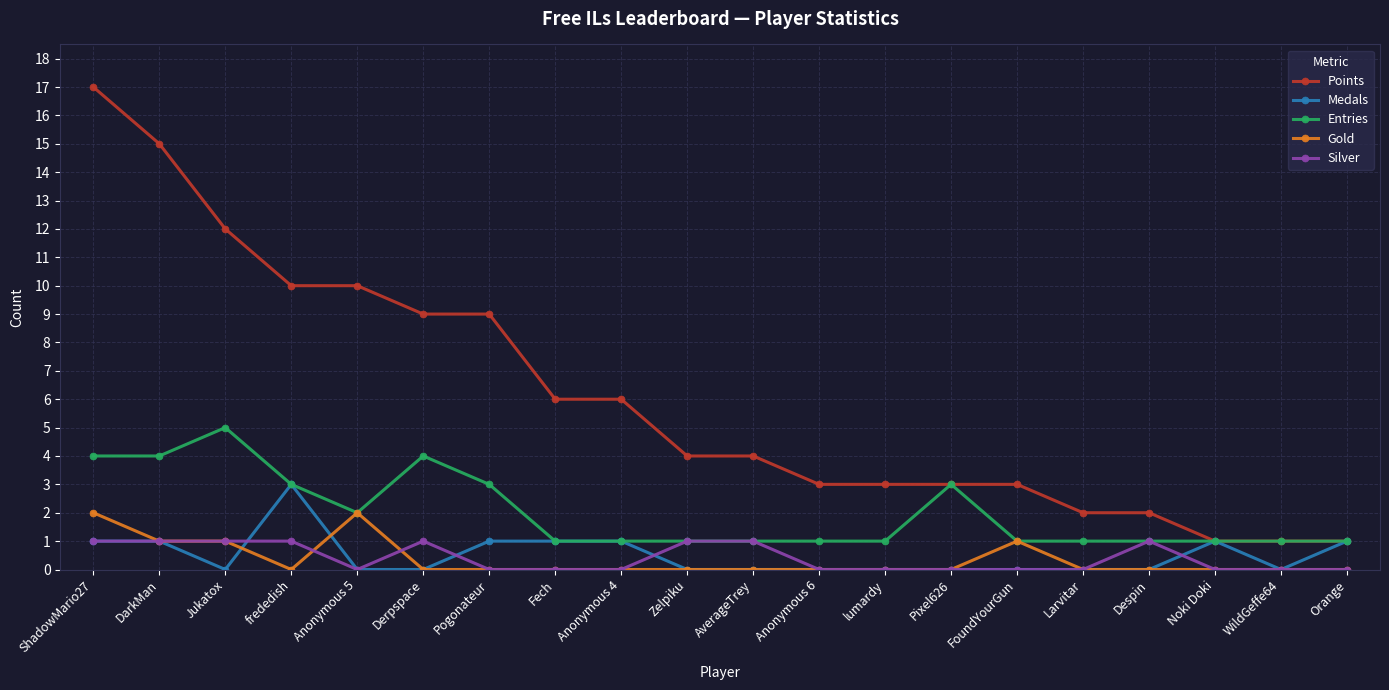

At which category does the chart reach its peak across all series?

ShadowMario27